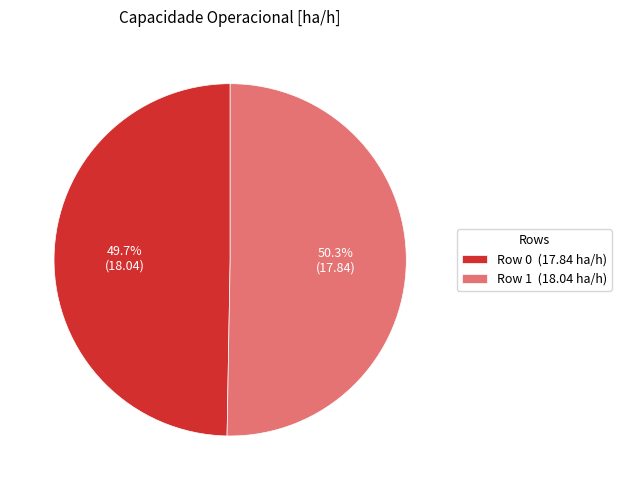

What is the smallest slice in the pie chart?

Row 0